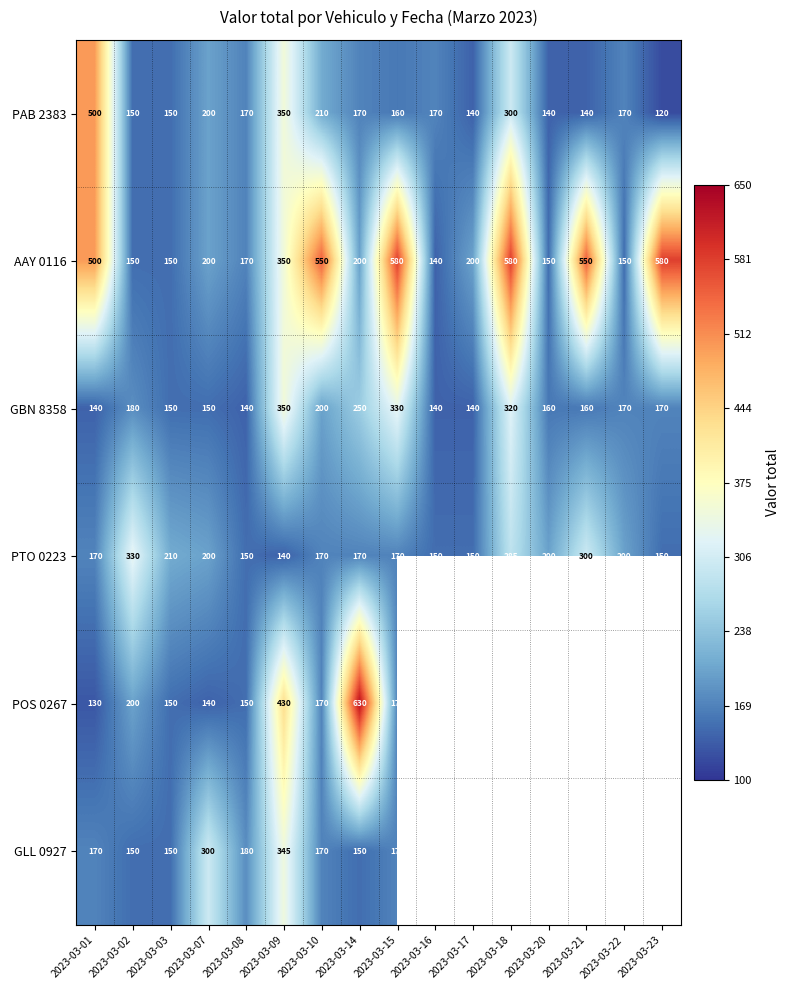

Which category has the lowest value in the PAB 2383 series?

2023-03-23